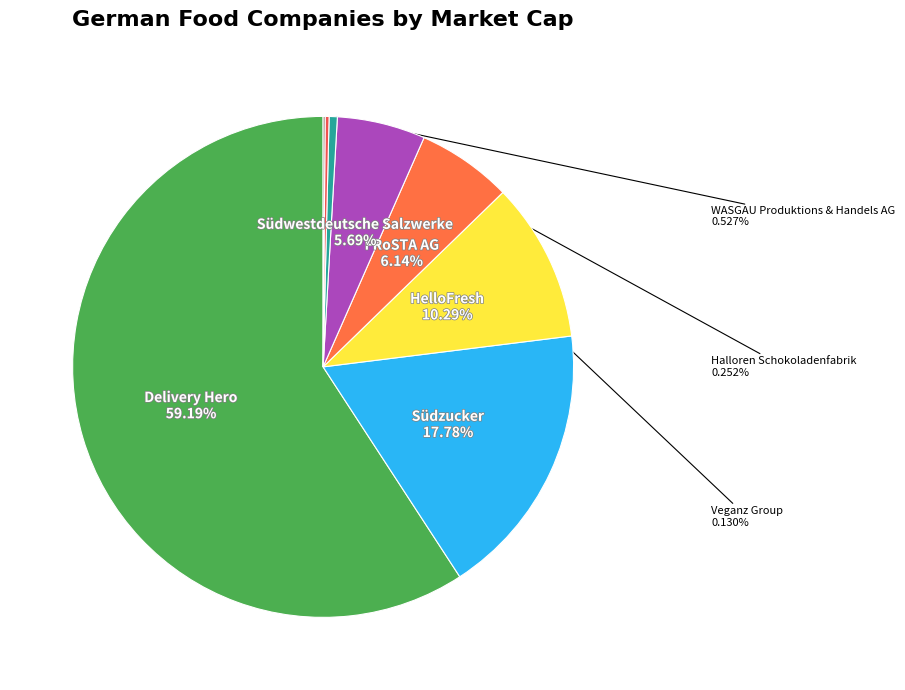

Is the sum of Delivery Hero and FRoSTA AG greater than half?

Yes